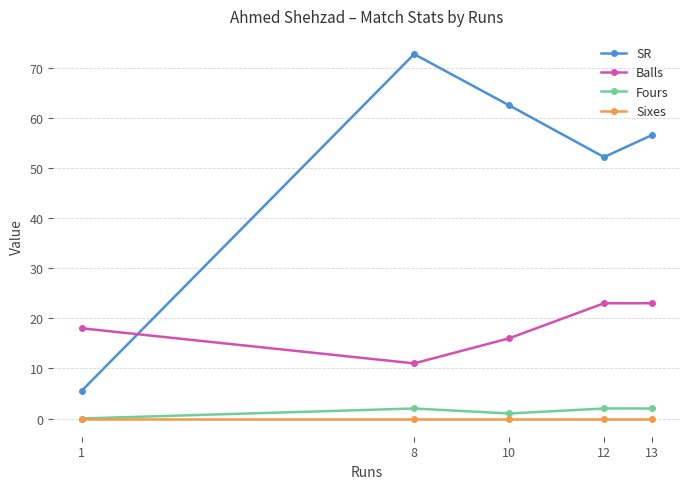

How many lines are shown in the chart?

4